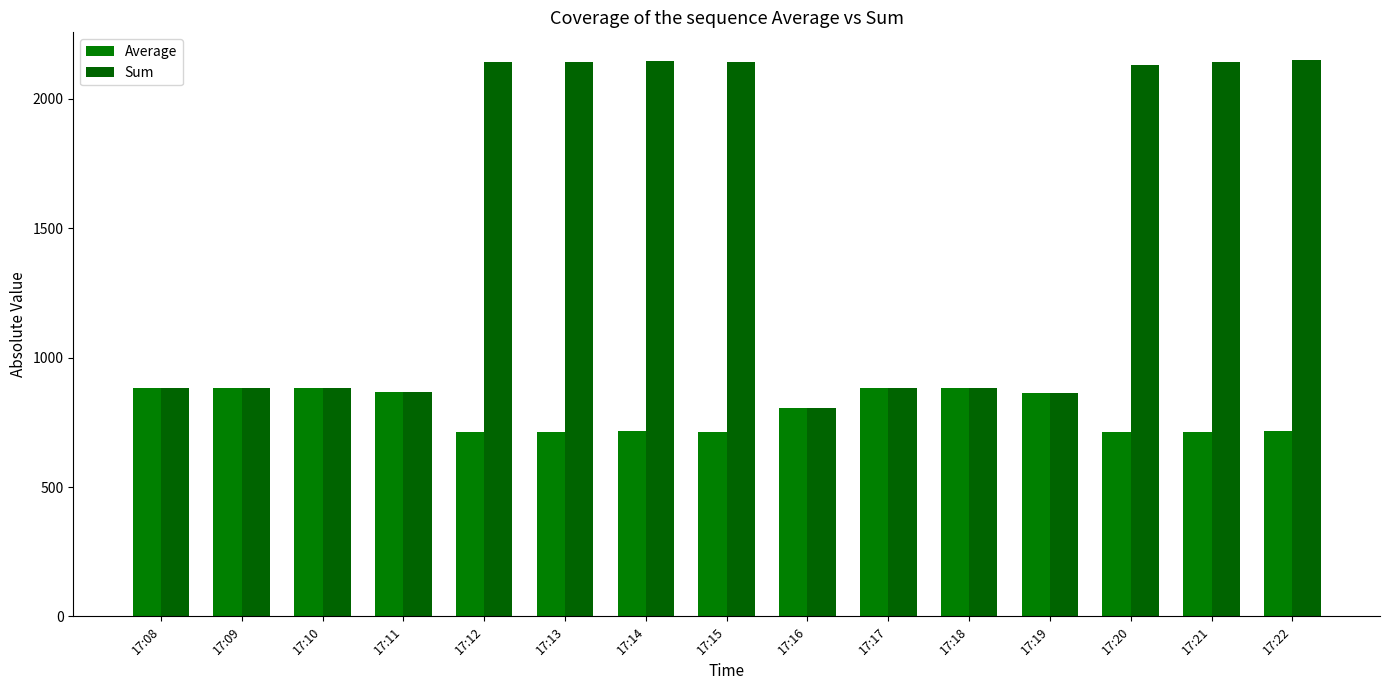

What is the value of the Average bar at the 6th from the left?

714.3